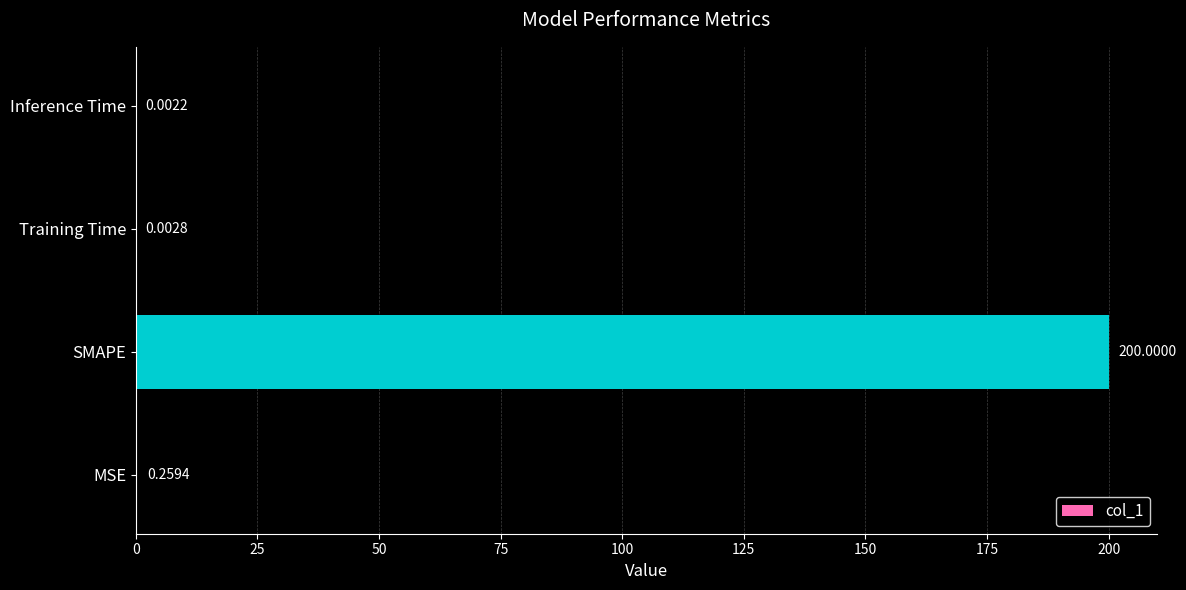

At which category does the chart reach its peak across all series?

SMAPE